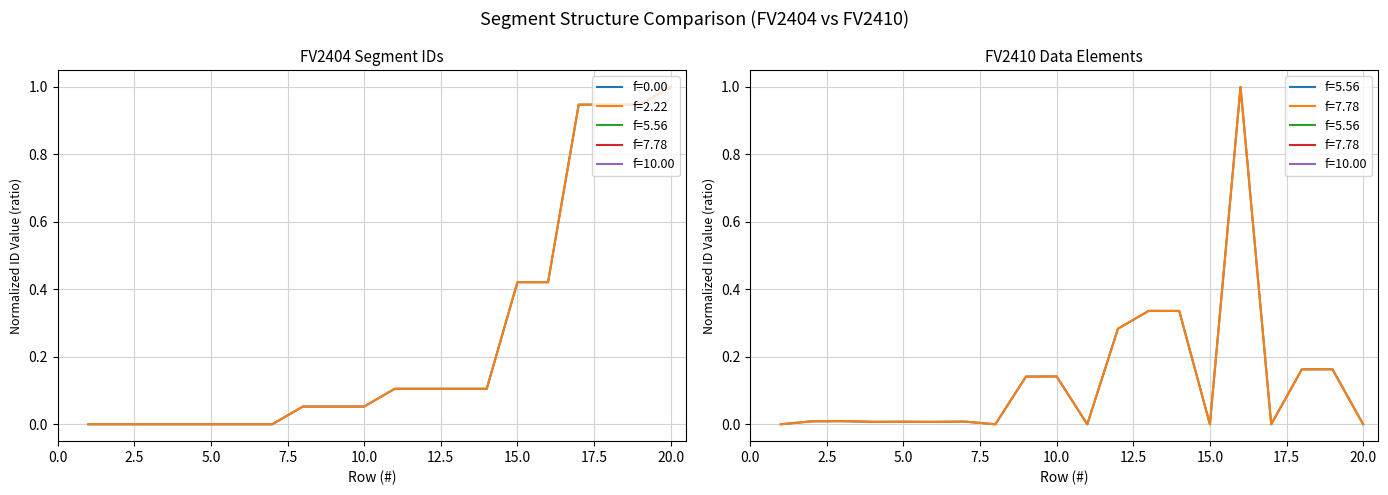

At which category does the chart reach its minimum across all series?

1